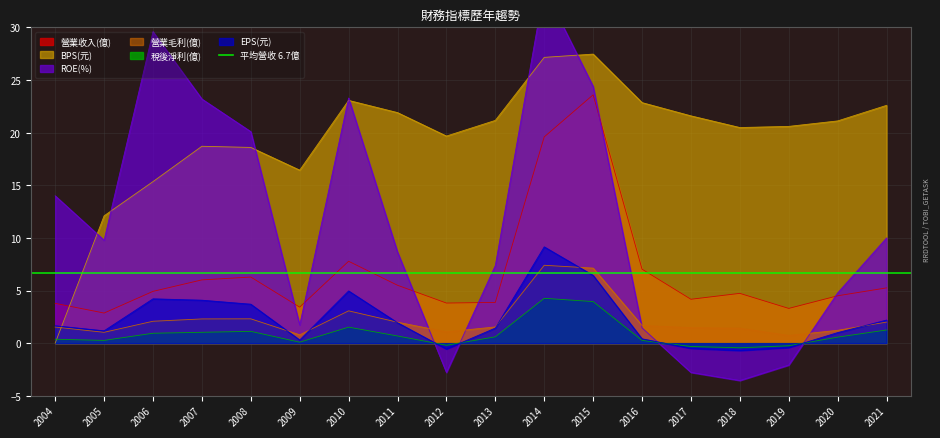

Between which two adjacent categories do ROE(%) and 營業毛利(億) first intersect?

2011 and 2012